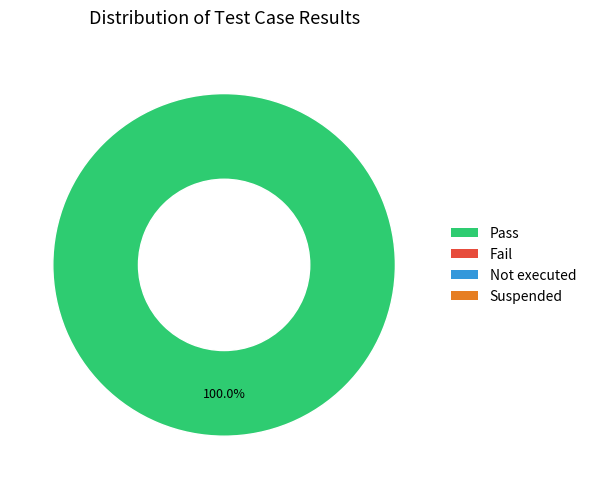

Does any single category account for the majority?

Yes